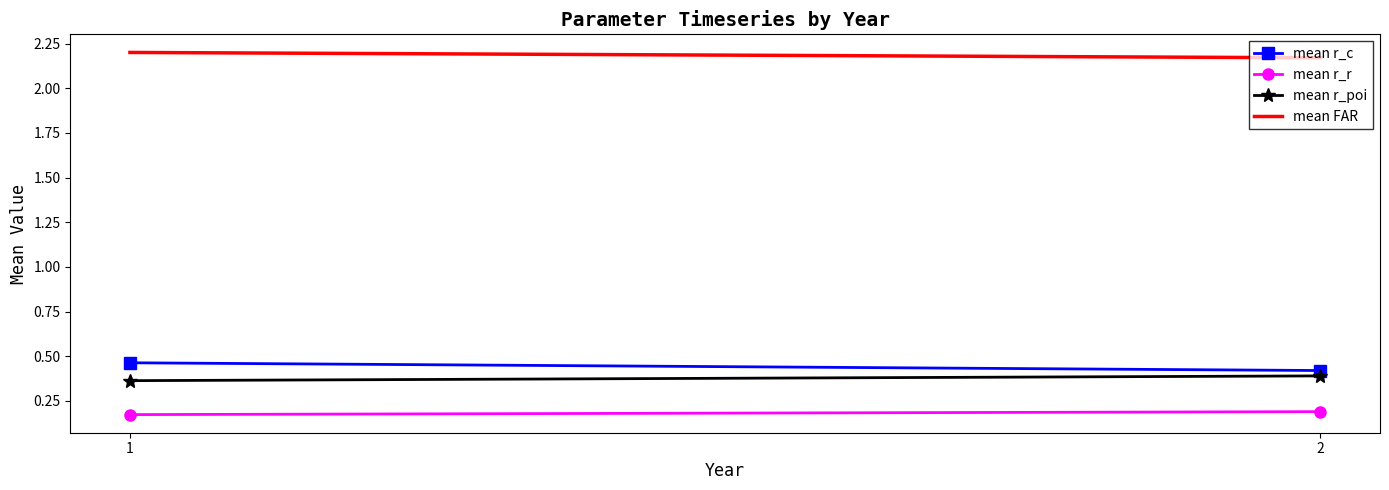

What is the total value across all series at 2?

3.2